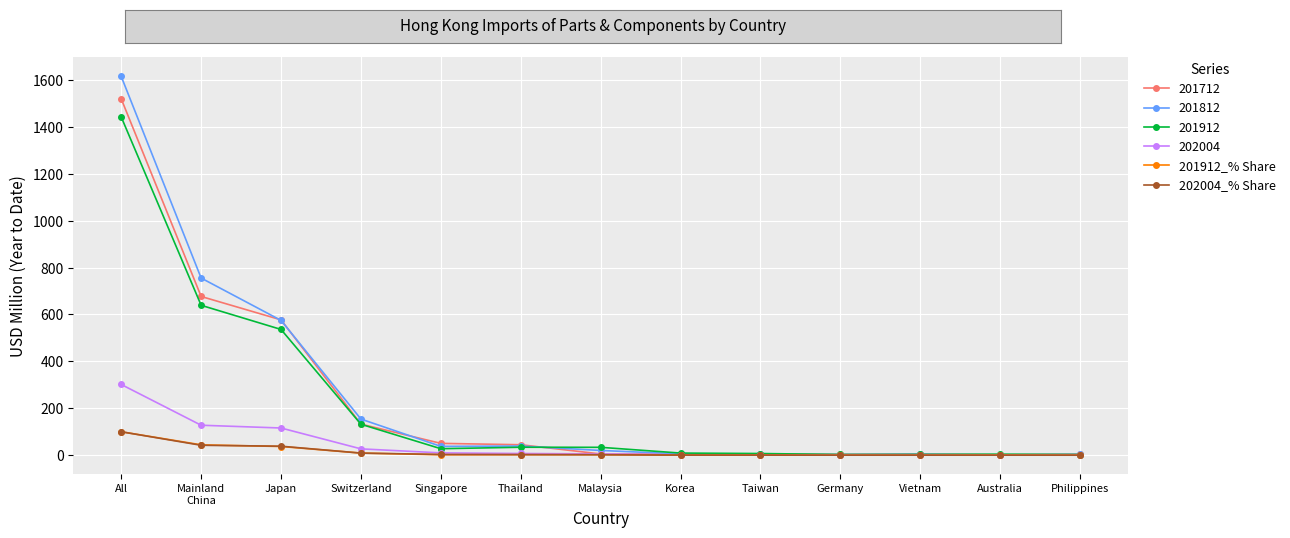

At which category is the sum across all series the highest?

All